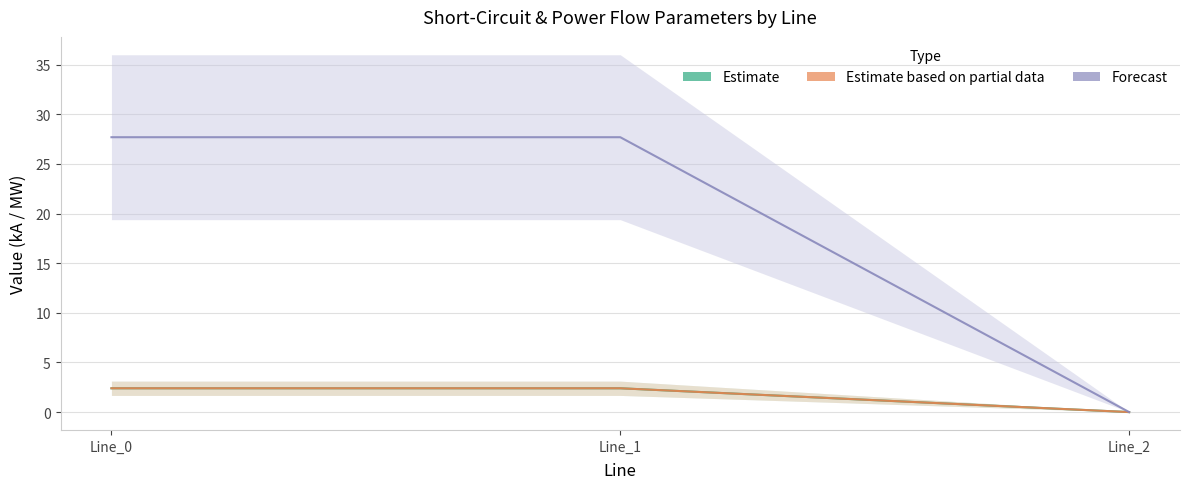

Between Line_2 and Line_0, which is larger?

Line_0